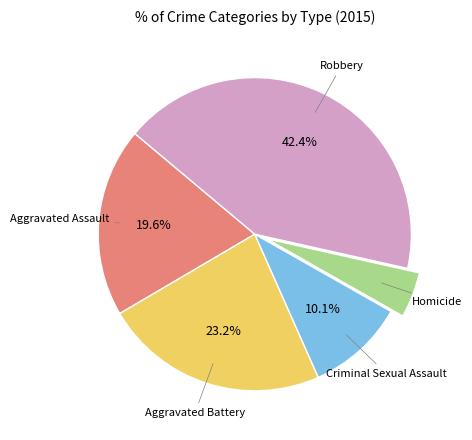

Is there a majority slice in this chart?

No